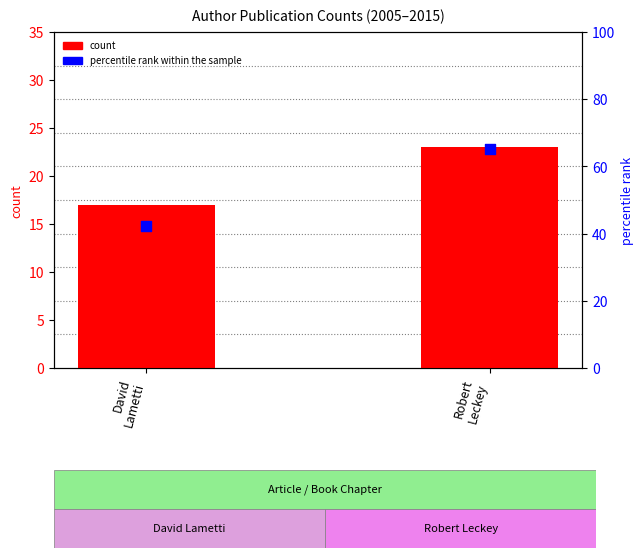

Which series has the largest total across all categories?

percentile rank within the sample